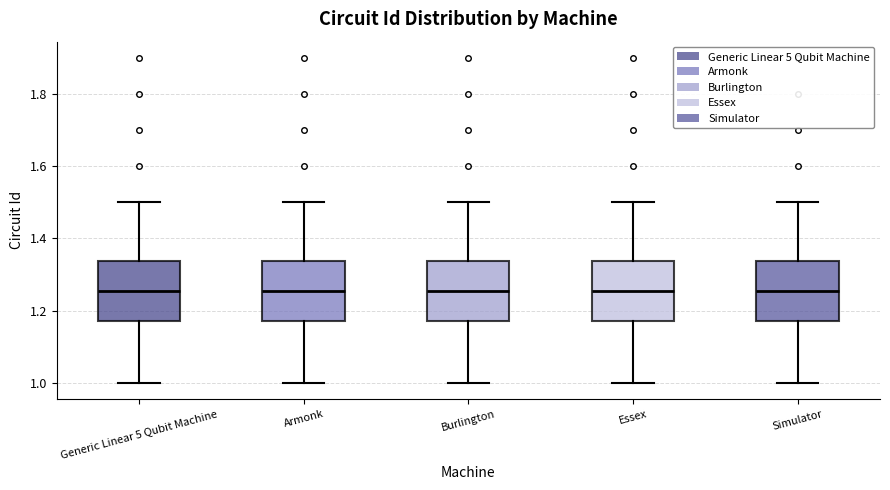

Reading left to right, transcribe this box plot: for each box, give where its median line is, the range the box spans, and where its two whiskers end, as read against the y-axis. The values are not printed on the chart, so give them approximately, as read against the axis.

Generic Linear 5 Qubit Machine: median 1.26, box 1.18 to 1.34, whiskers 1.00 to 1.50
Armonk: median 1.26, box 1.18 to 1.34, whiskers 1.00 to 1.50
Burlington: median 1.26, box 1.18 to 1.34, whiskers 1.00 to 1.50
Essex: median 1.26, box 1.18 to 1.34, whiskers 1.00 to 1.50
Simulator: median 1.26, box 1.18 to 1.34, whiskers 1.00 to 1.50